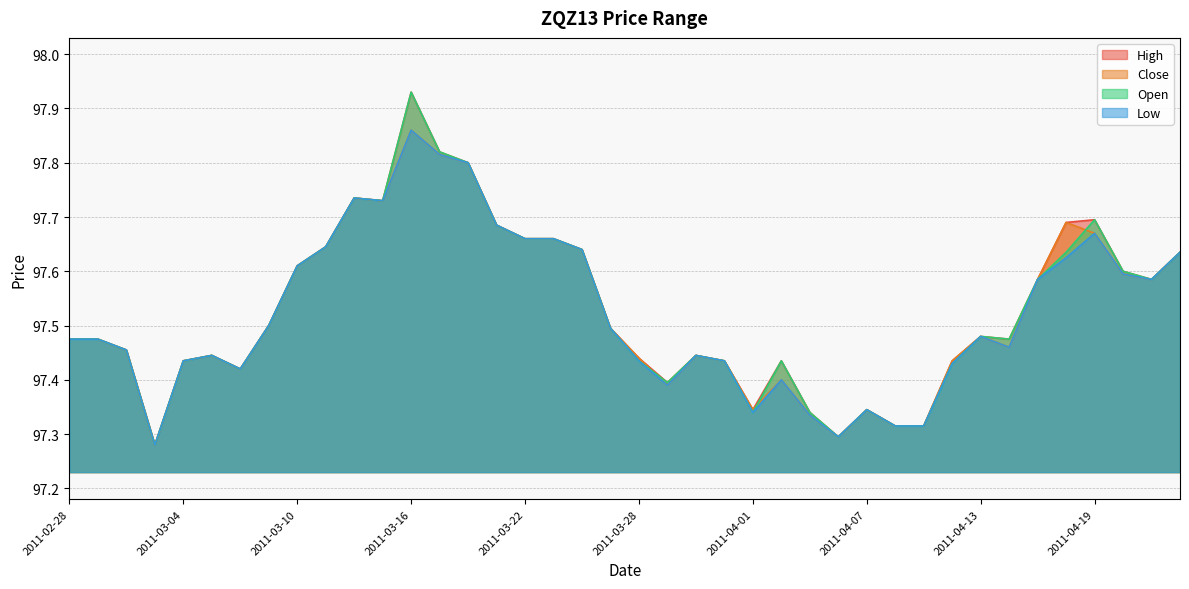

How many Open values are between 97 and 98?

40